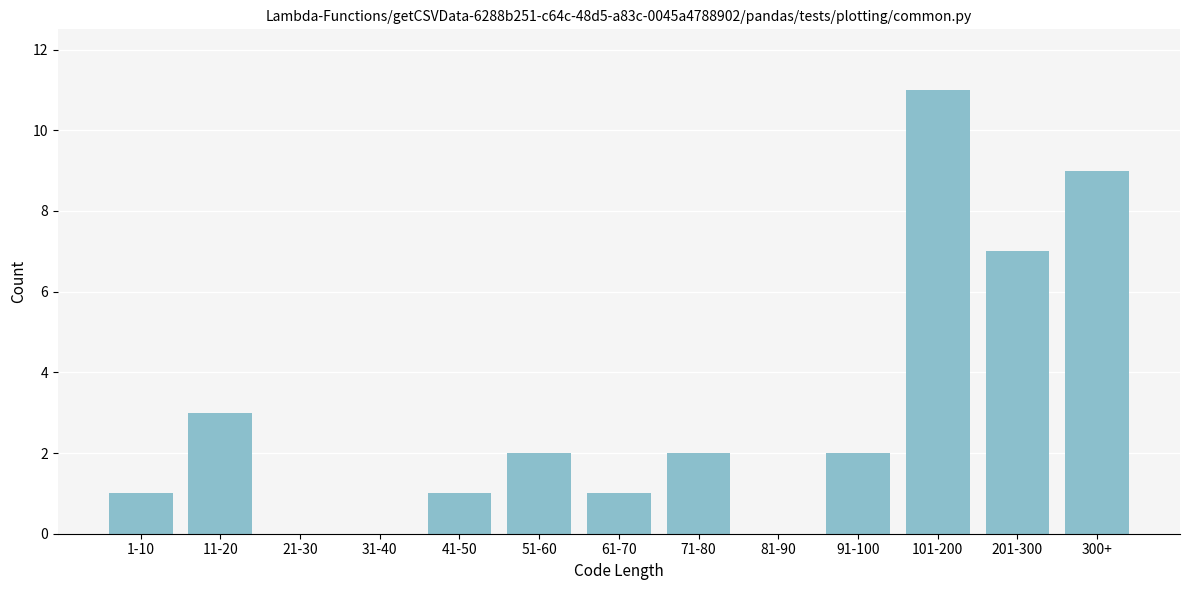

Reading right to left, list all the values displayed in this chart.

300+=9	201-300=7	101-200=11	91-100=2	81-90=0	71-80=2	61-70=1	51-60=2	41-50=1	31-40=0	21-30=0	11-20=3	1-10=1